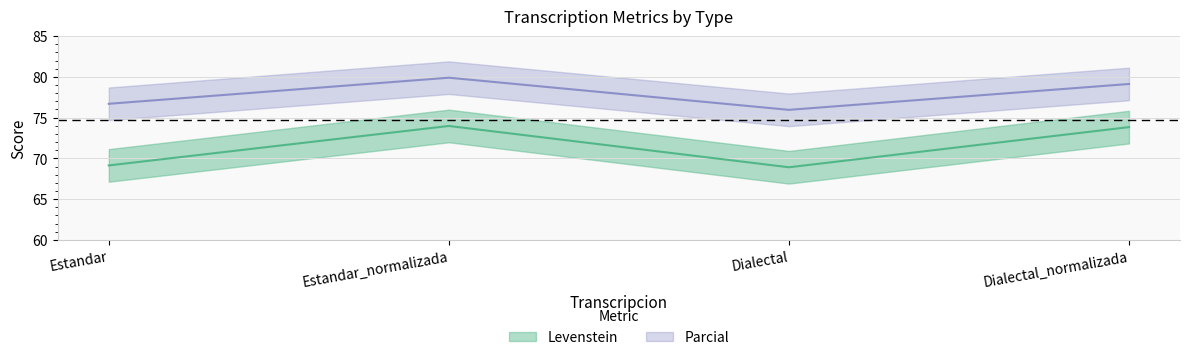

Reading left to right, extract all data points from this chart.

Levenstein: Estandar=69.1	Estandar_normalizada=74.0	Dialectal=68.9	Dialectal_normalizada=73.8
Parcial: Estandar=76.7	Estandar_normalizada=79.9	Dialectal=75.9	Dialectal_normalizada=79.1